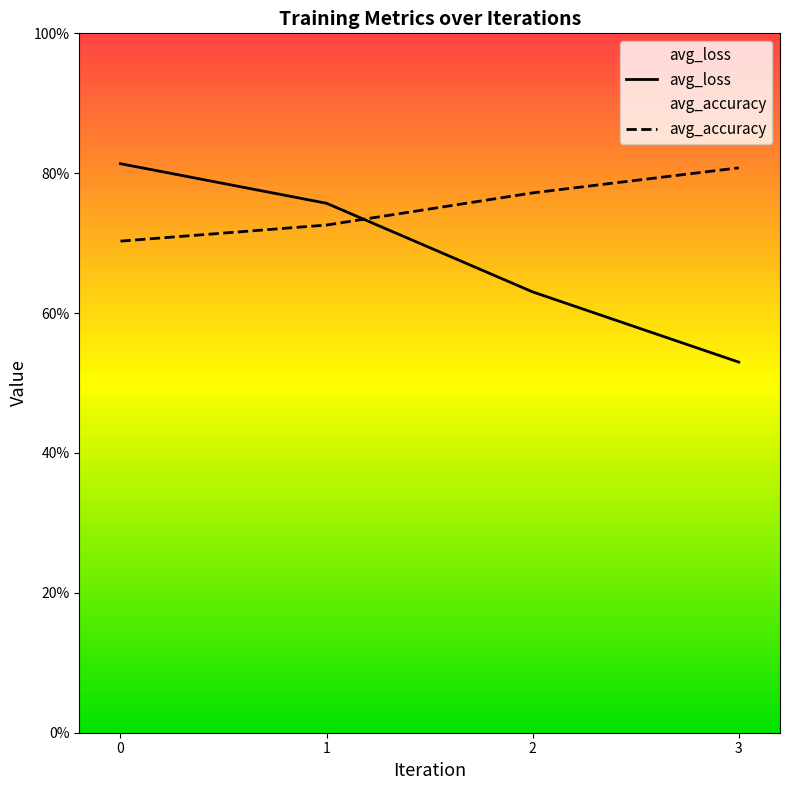

The value of avg_loss at 9 is 0.3. True or false?

False